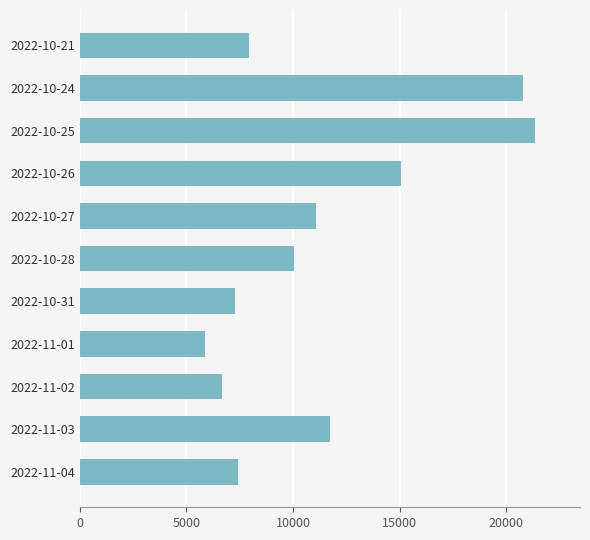

What is the average value?

11388